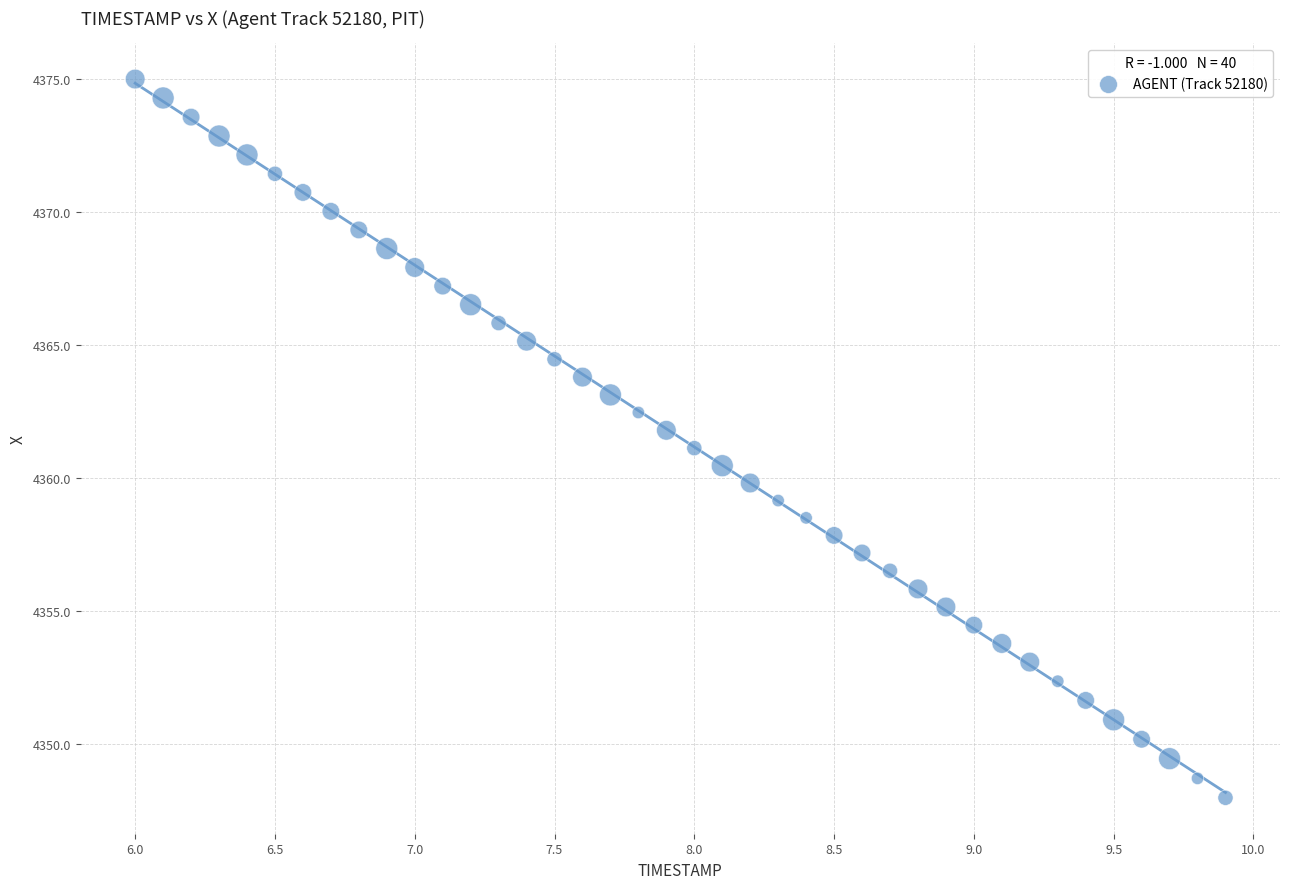

What is the range of X values (max minus min)?

3.9